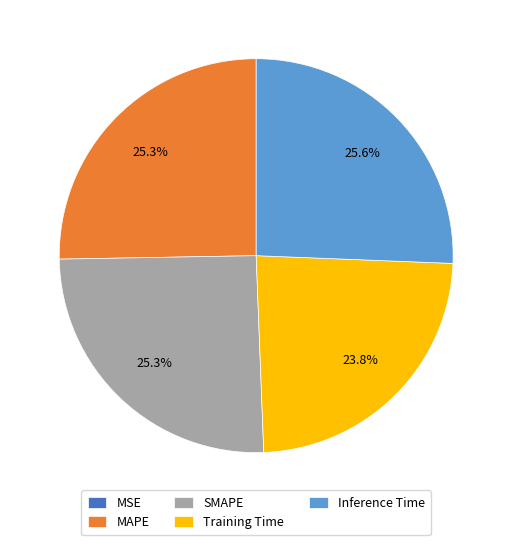

Is there a majority slice in this chart?

No